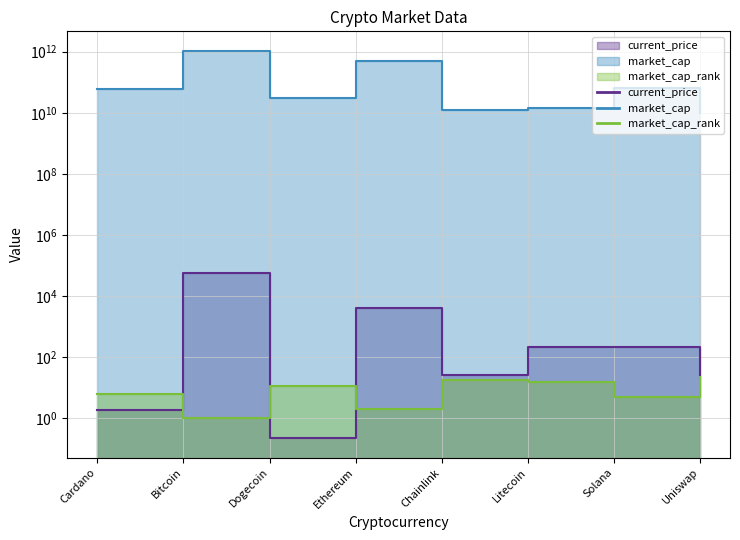

True or false: market_cap and current_price cross at least once.

False